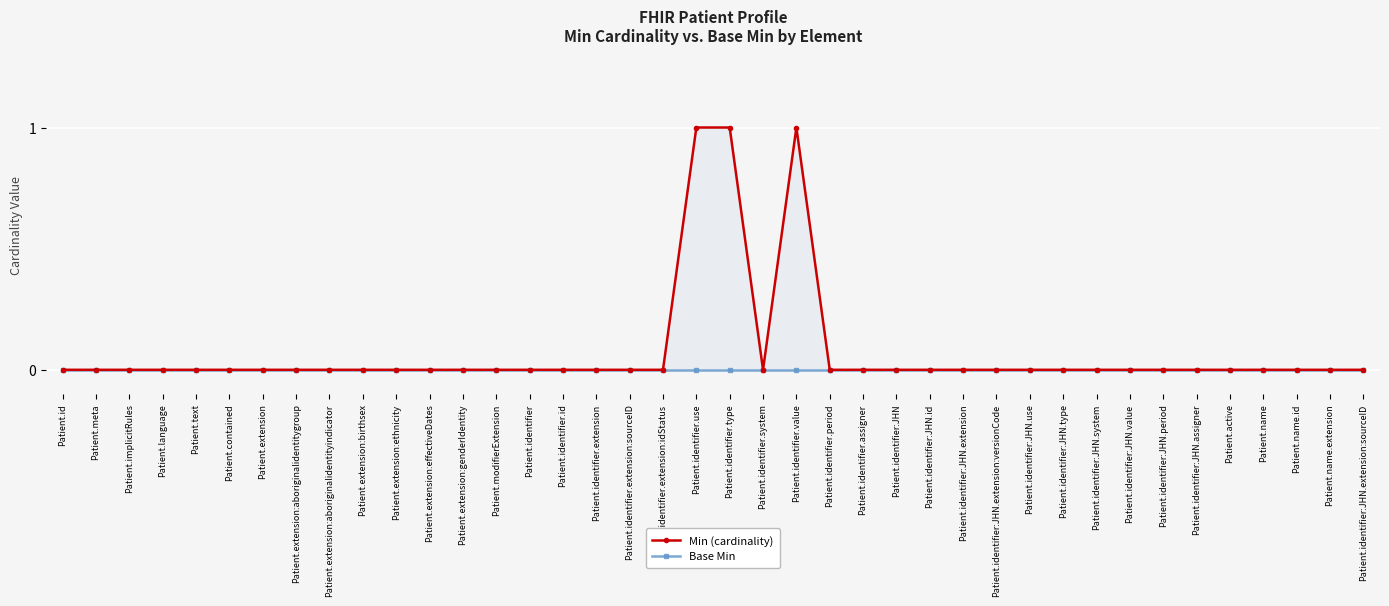

What are all the series names shown in the legend?

Min (cardinality), Base Min